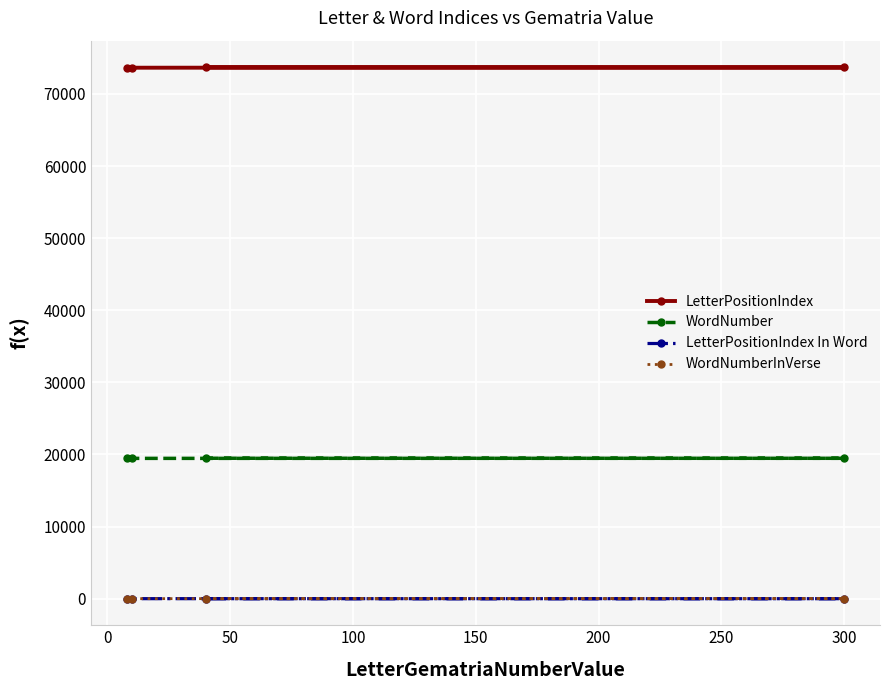

Reading right to left, what are all the values shown in this chart?

LetterPositionIndex: 73599	73632	73665	73698
WordNumber: 19450	19458	19468	19475
LetterPositionIndex In Word: 4	4	1	2
WordNumberInVerse: 7	4	14	4